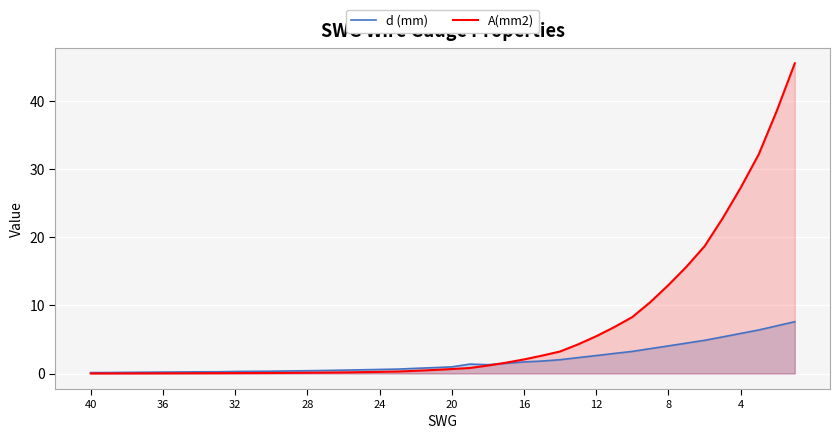

Which series has the widest spread of values?

A(mm2)